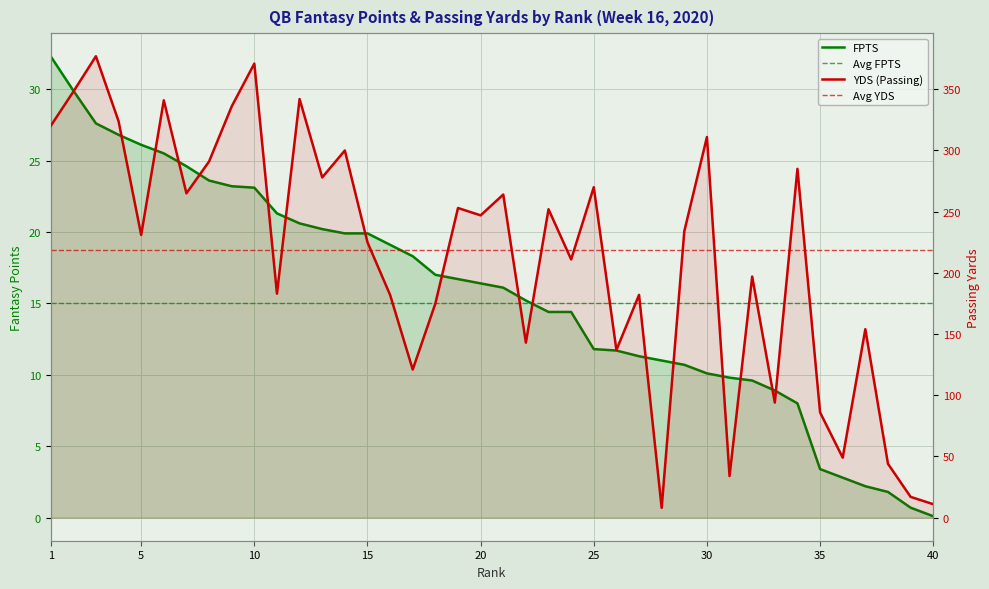

What is the value of the YDS point at the 26th from the left?

137.0